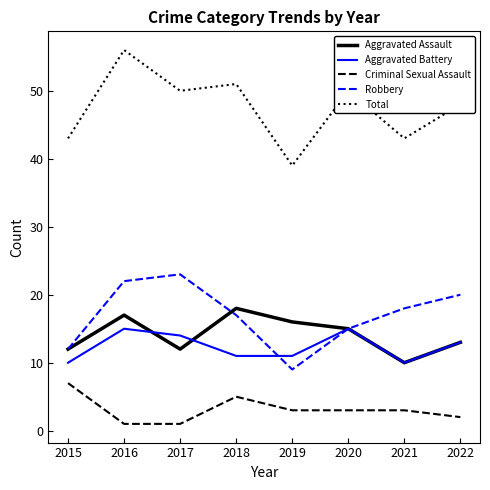

True or false: Aggravated Assault and Robbery intersect in this chart.

True